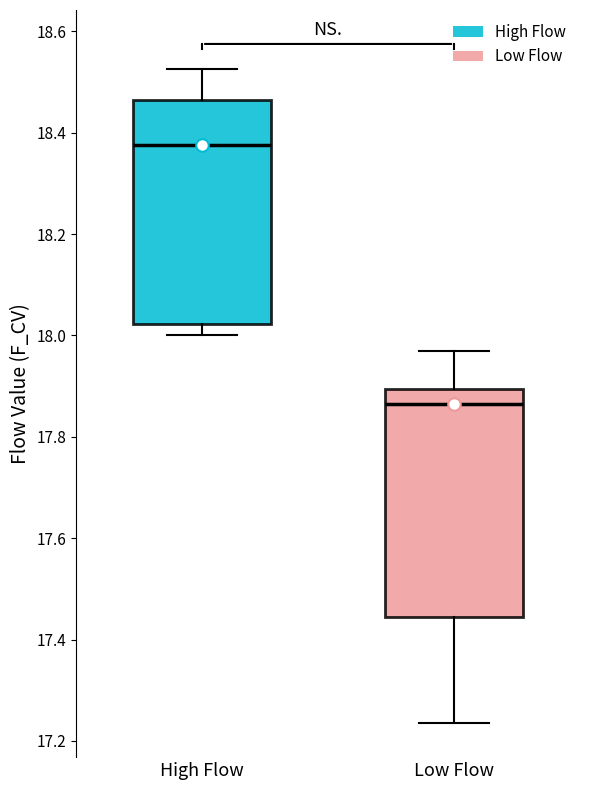

Where is the lower edge of the box for High Flow on the y-axis? The values are not printed on the chart, so give them approximately, as read against the axis.

18.02